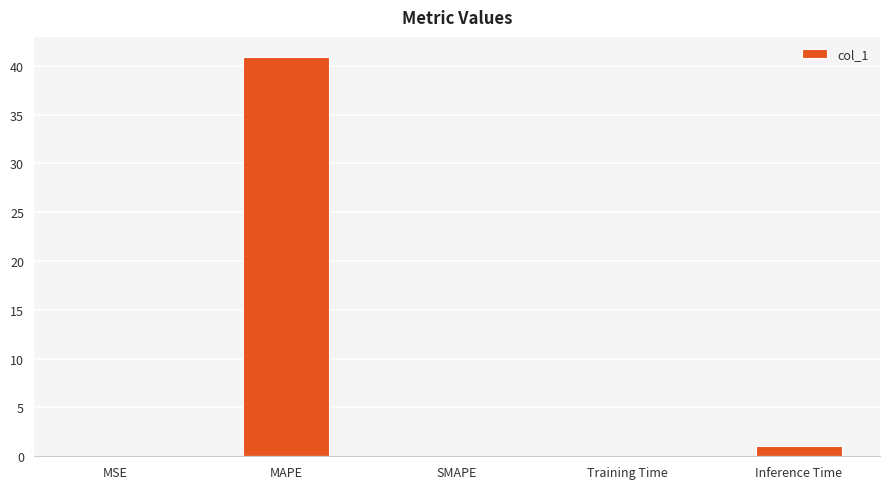

What is the change in value from SMAPE to Inference Time?

+1.0